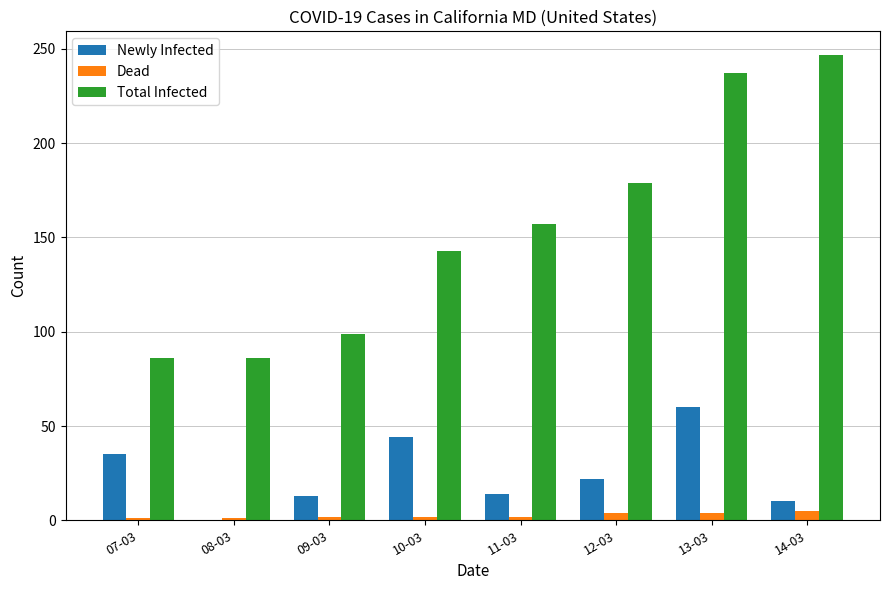

Is the value of Dead at 11-03 greater than the value of Newly Infected at 12-03?

No